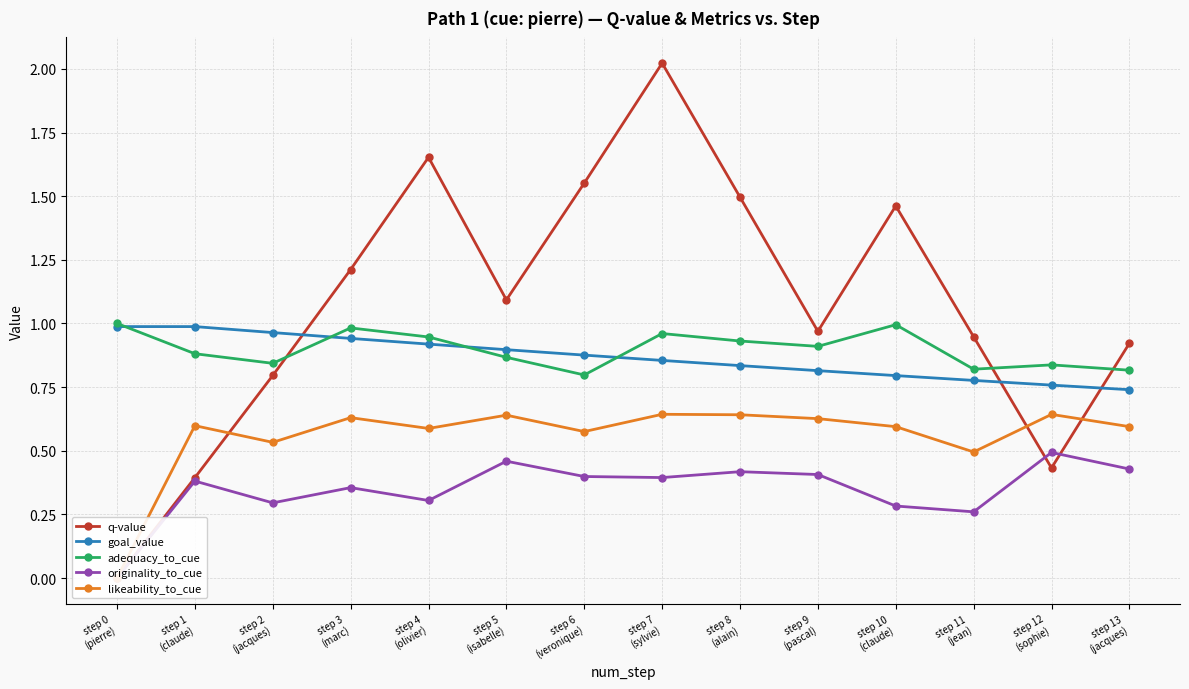

Which has a higher value, step 13
(jacques) or step 2
(jacques)?

step 13
(jacques)